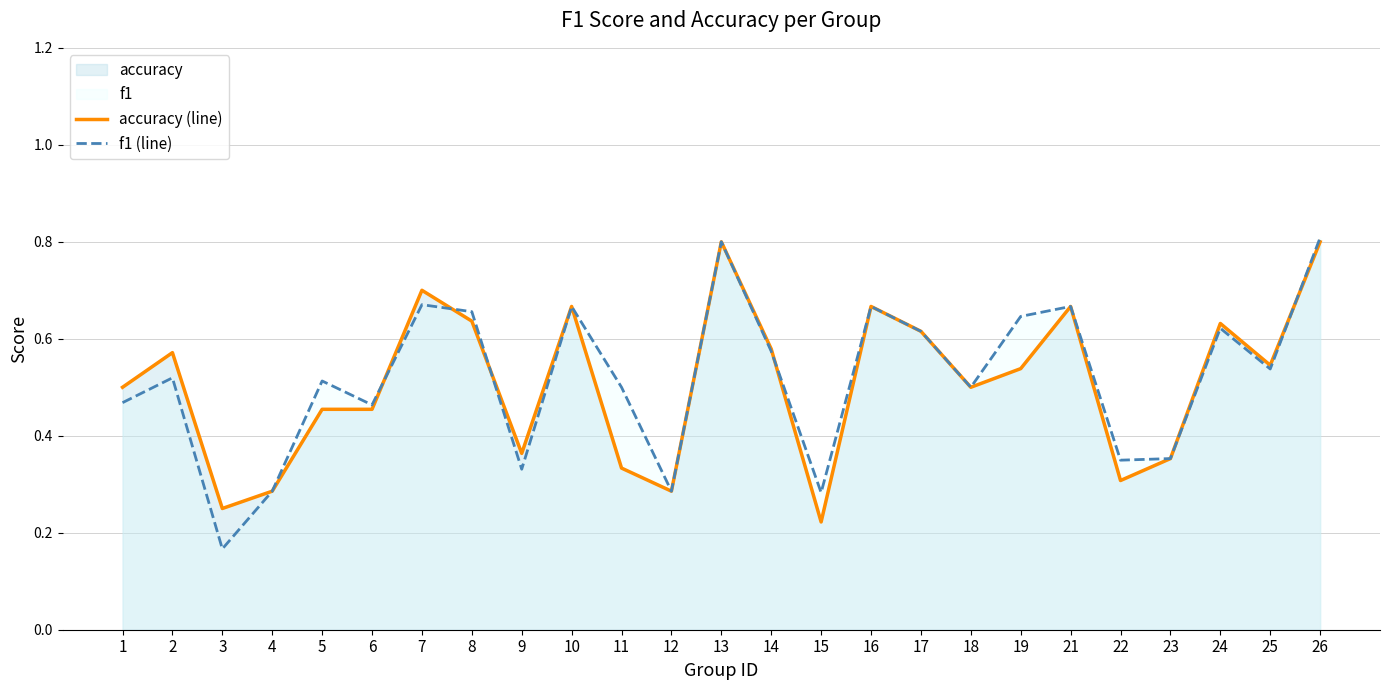

How many times do f1 (line) and accuracy (line) cross each other?

5